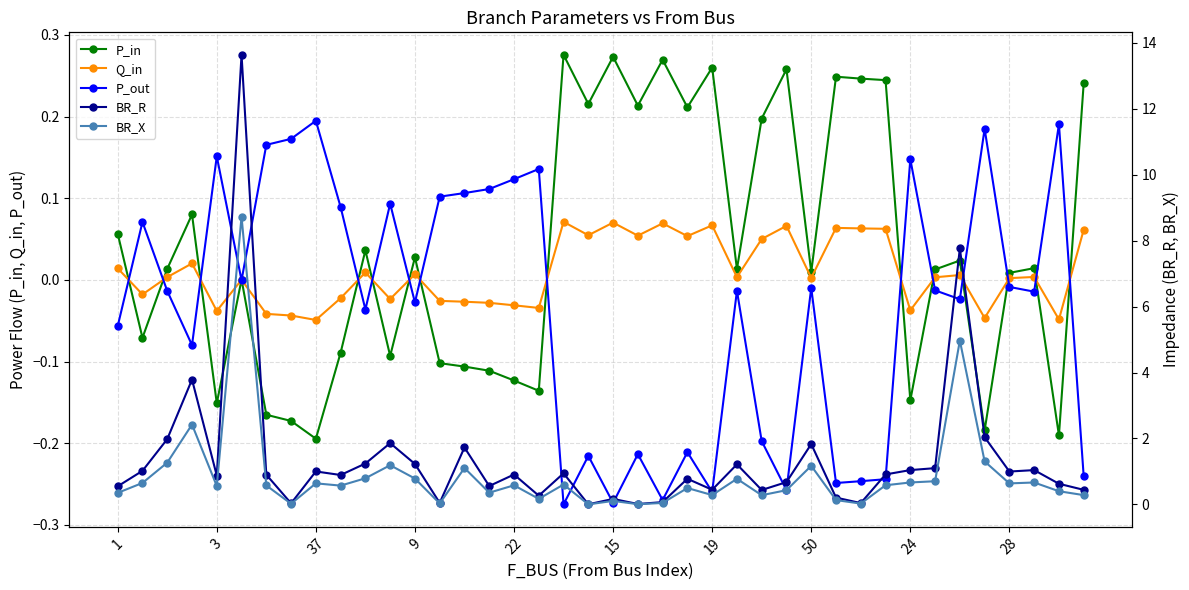

How many data points does each series have?

40